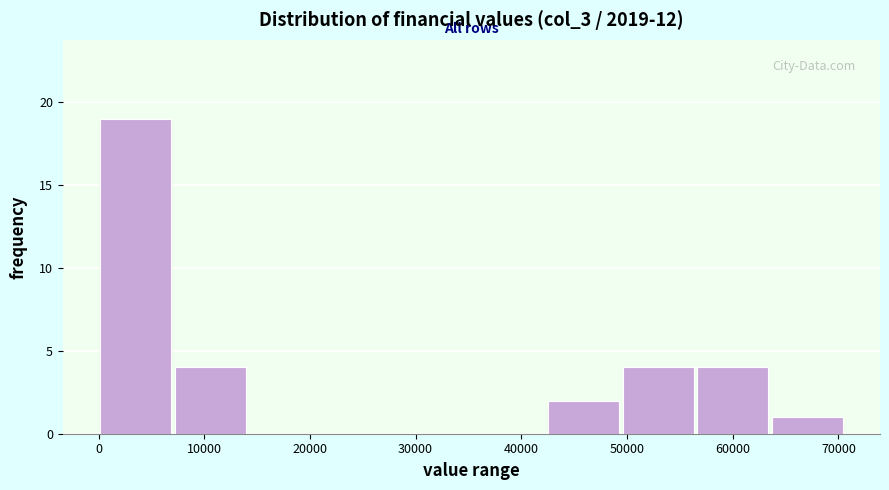

What is the height of the bar covering 0 to 7000 on the x-axis? Neither the bar edges nor the heights are printed on the chart, so give them approximately, as read against the axes.

19